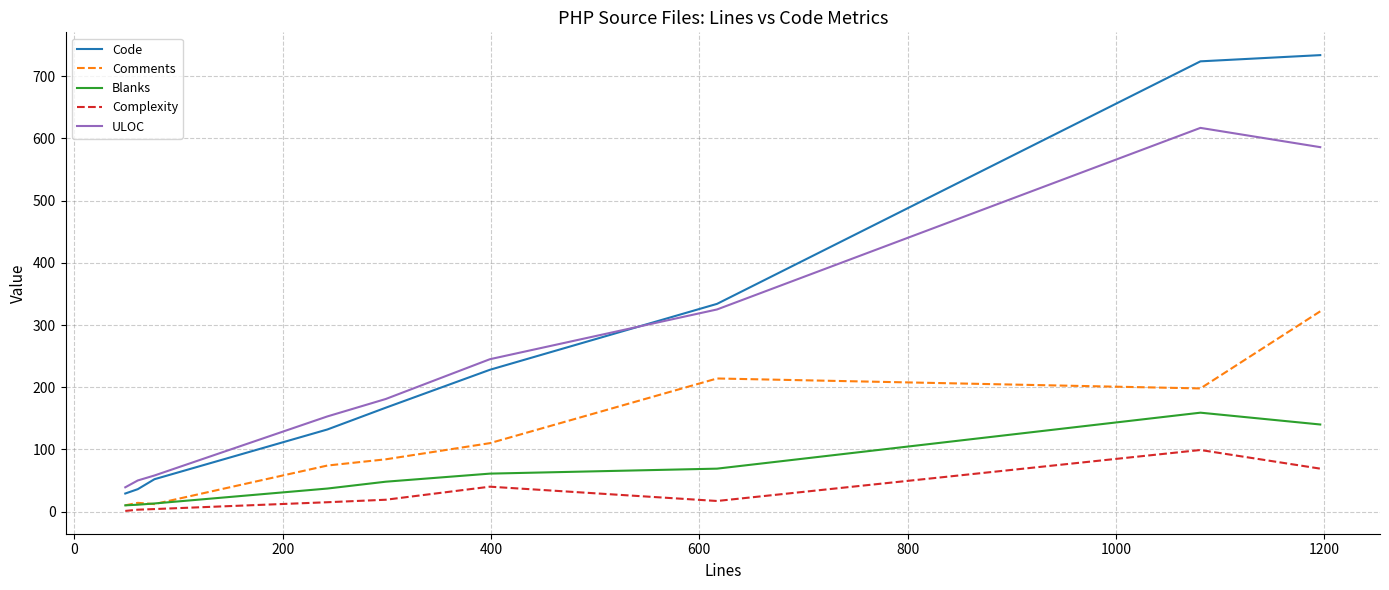

What is the maximum value shown in the chart?

734